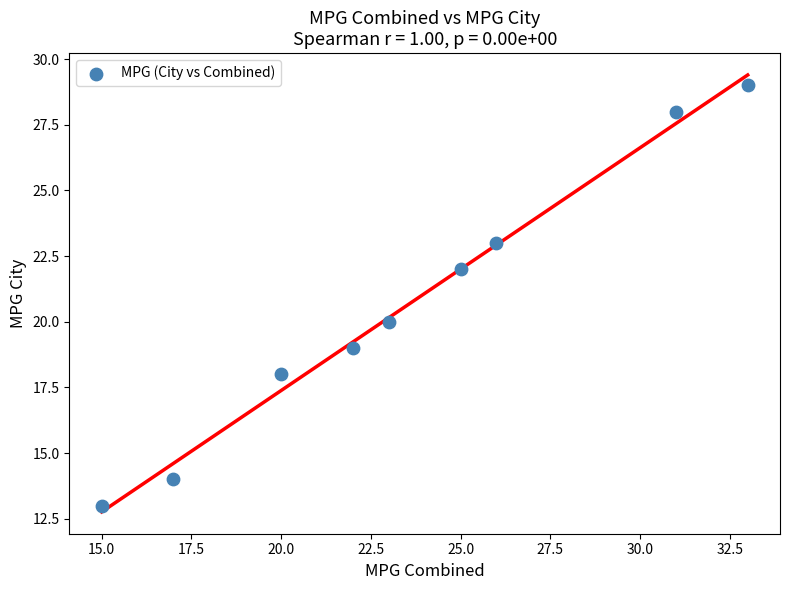

What is the range of Y values (max minus min)?

16